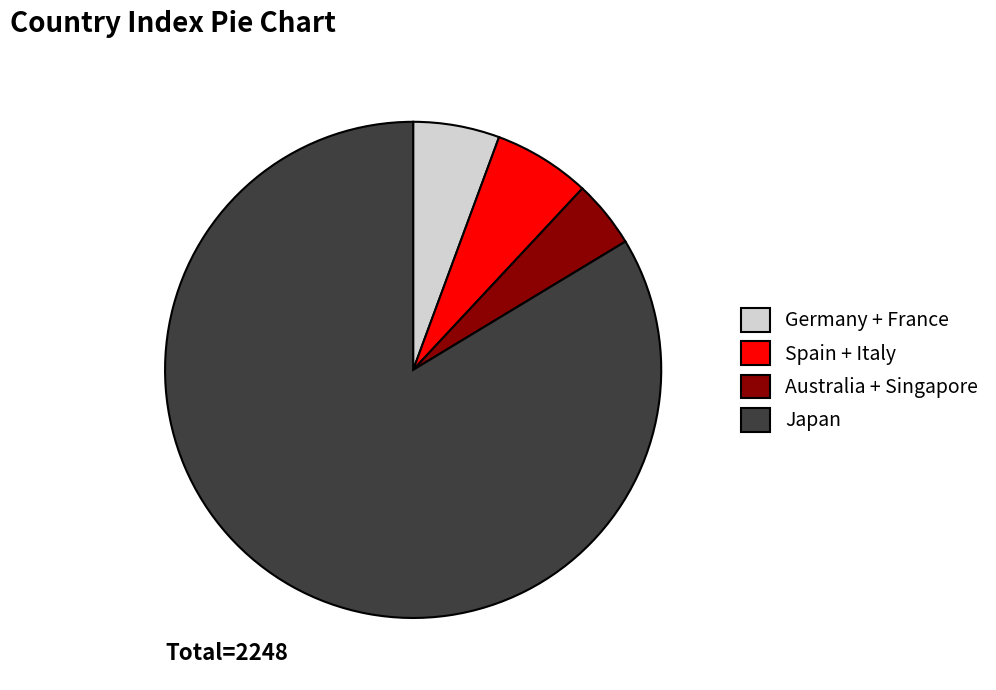

Combined, do Japan and Spain + Italy account for over 50%?

Yes